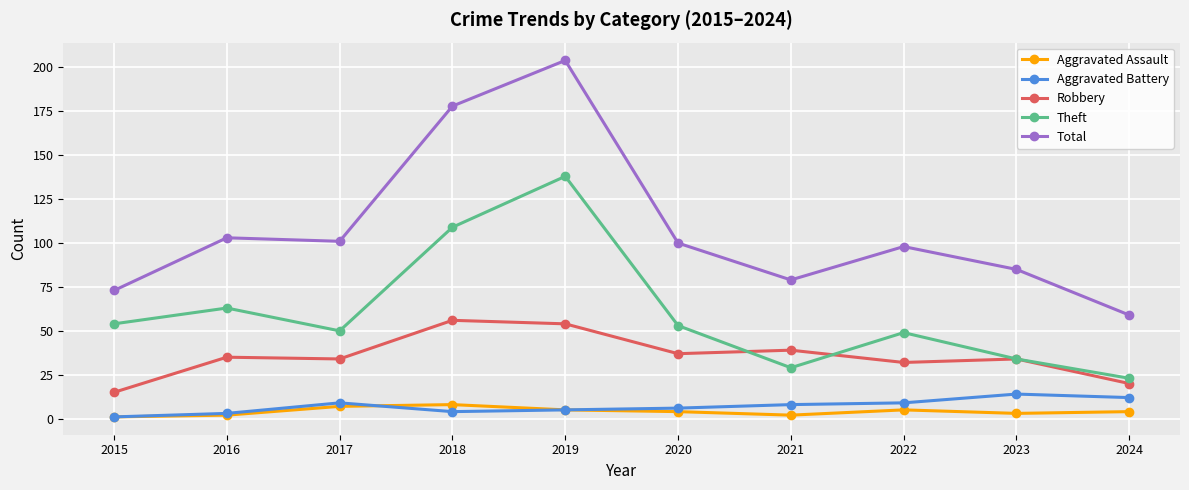

Which series changed the most between 2018 and 2020?

Total